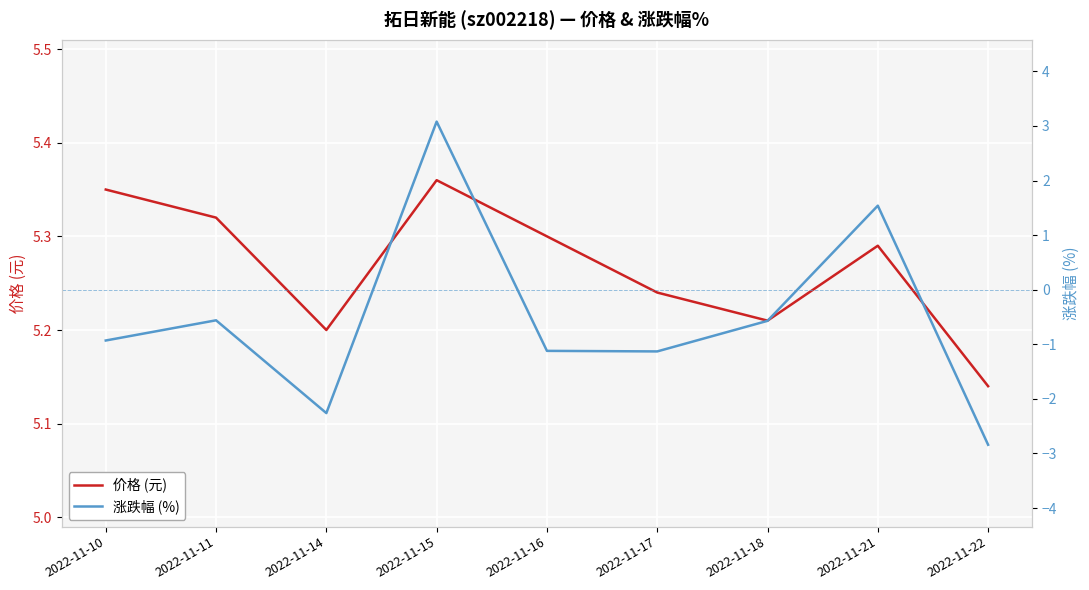

The value of 涨跌幅 (%) at 2022-11-11 is -0.1. True or false?

False